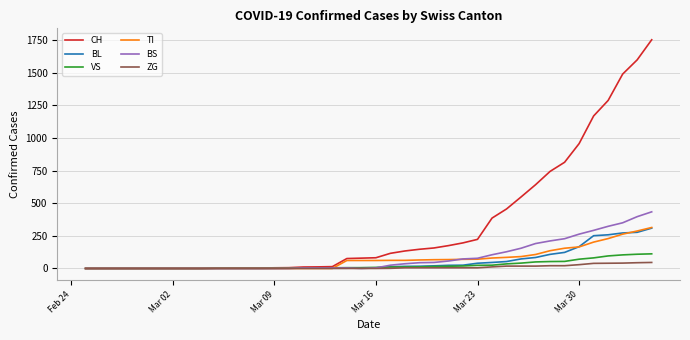

Which series has the largest total across all categories?

CH